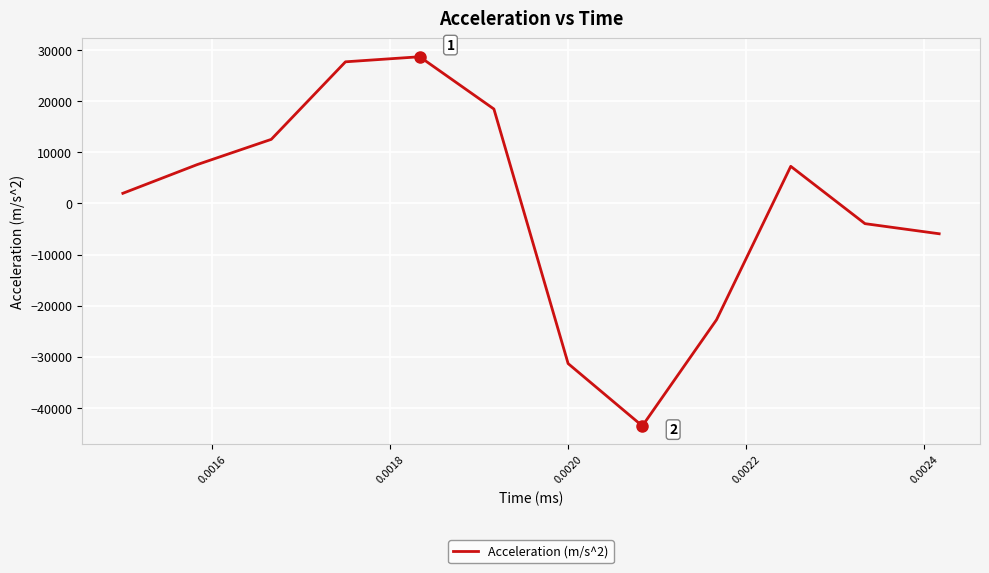

What is the maximum value shown in the chart?

28681.5